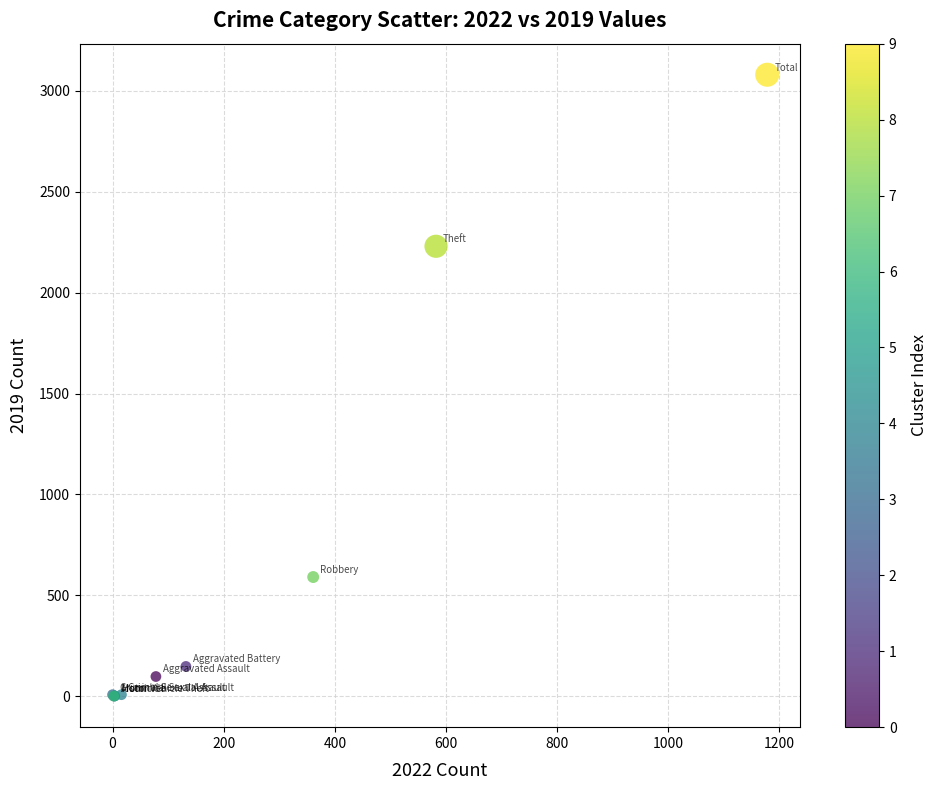

What Y value in the scatter plot is closest to 1540?

2230